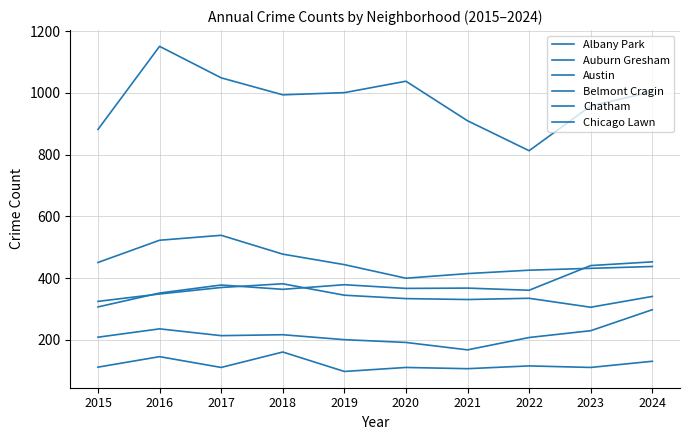

How many times do Auburn Gresham and Chatham cross each other?

1